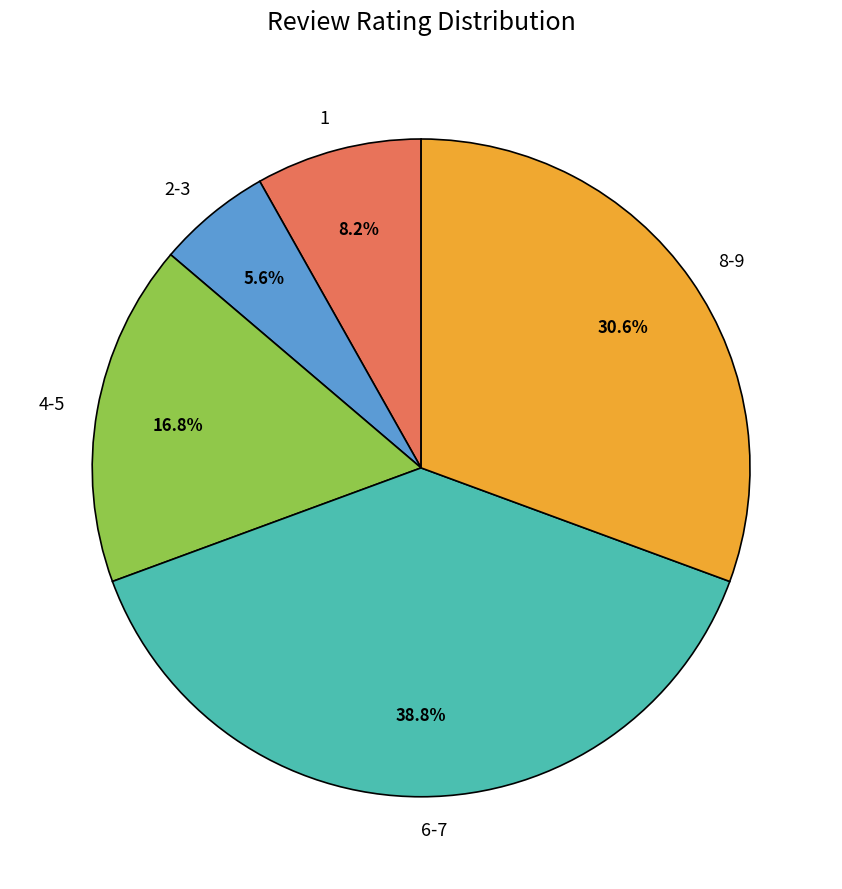

What portion of the pie excludes 4-5?

83.2%